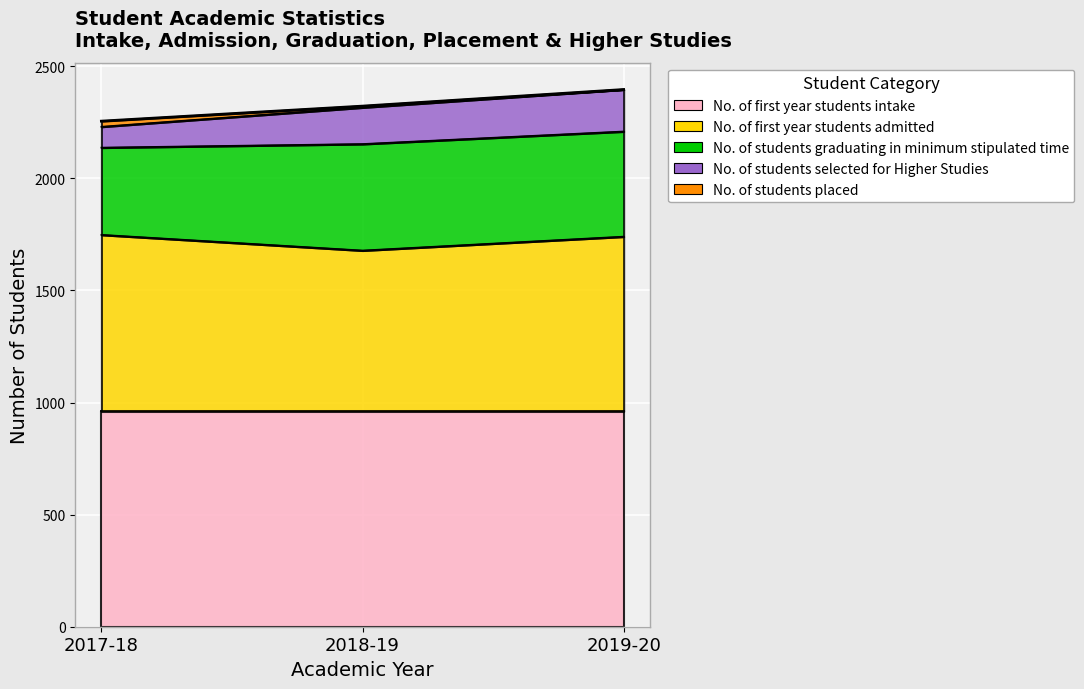

What is the maximum value for No. of students placed?

25